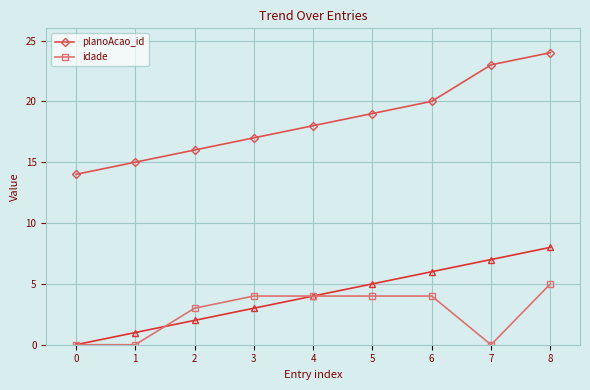

How many values in the planoAcao_id series are below 18?

4